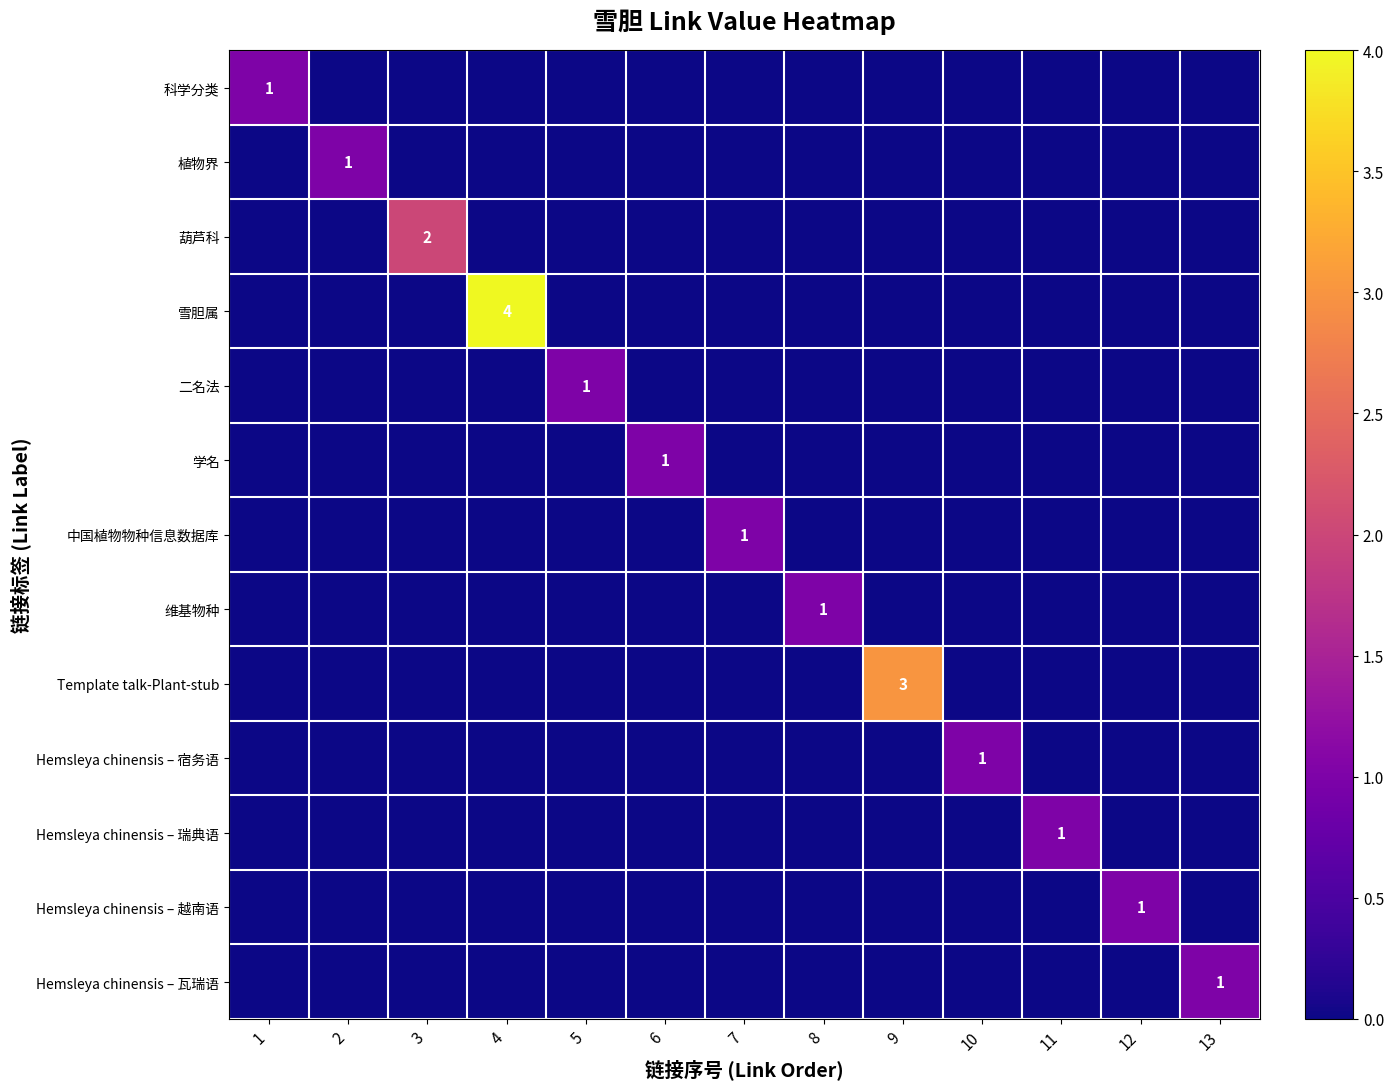

Rank the series by their maximum value, from highest to lowest.

雪胆属, Template talk-Plant-stub, 葫芦科, 科学分类, 植物界, 二名法, 学名, 中国植物物种信息数据库, 维基物种, Hemsleya chinensis – 宿务语, Hemsleya chinensis – 瑞典语, Hemsleya chinensis – 越南语, Hemsleya chinensis – 瓦瑞语